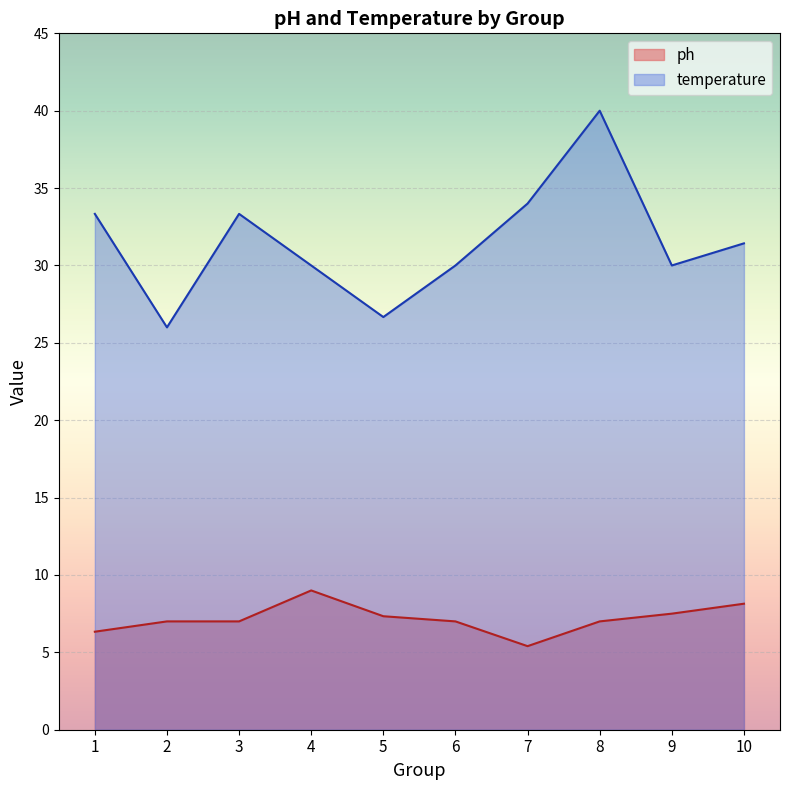

What is the difference between the ph values at 8 and 2?

0.0